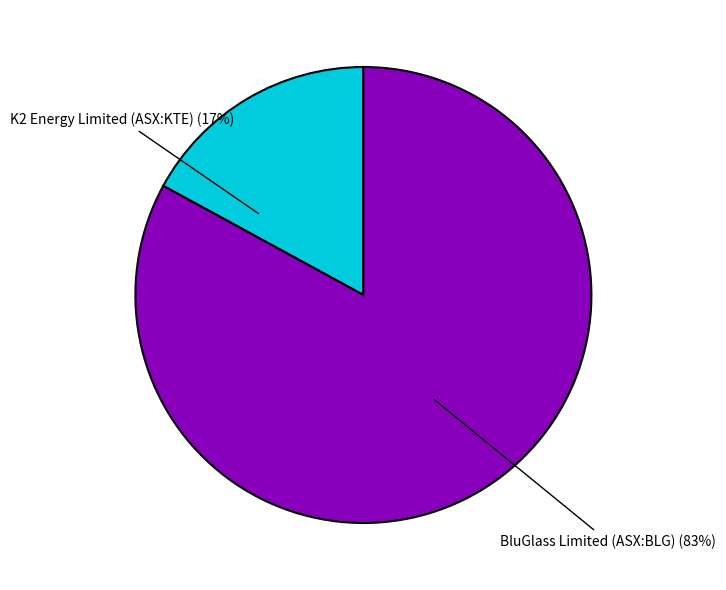

To the nearest percent, what is the difference between the largest and smallest slice percentages?

66%